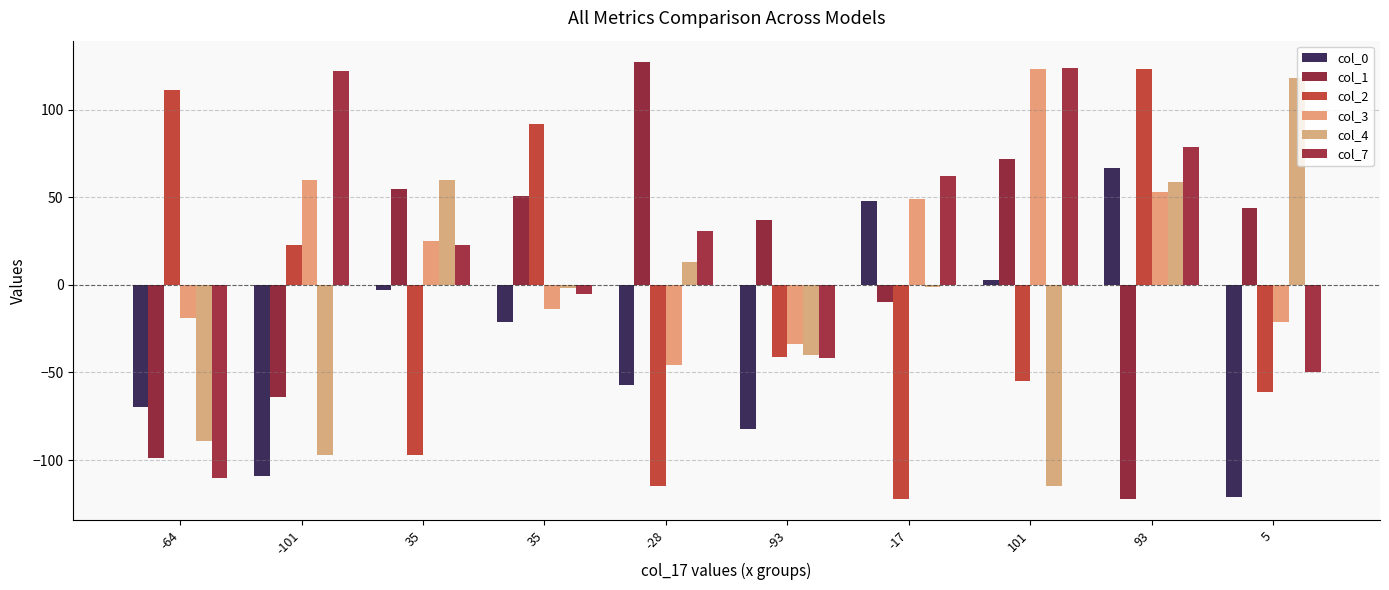

Rank the categories by col_3 value from lowest to highest.

-28, -93, 5, -64, 35, 35, -17, 93, -101, 101